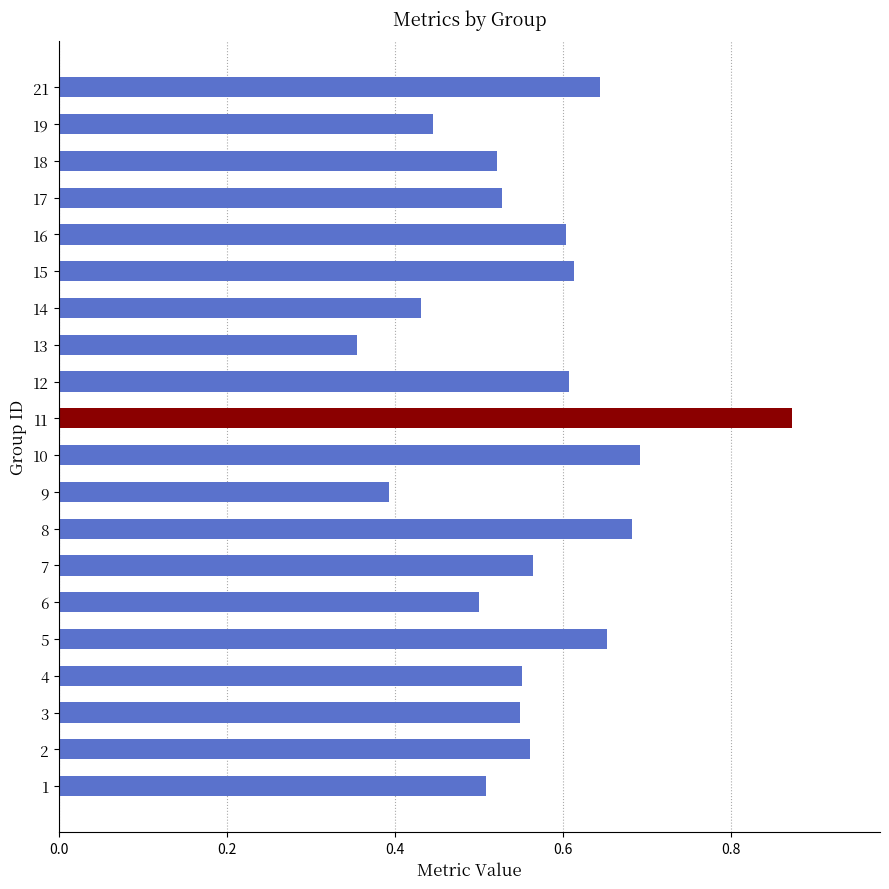

The chart shows a value of 0.5 at 18. True or false?

True